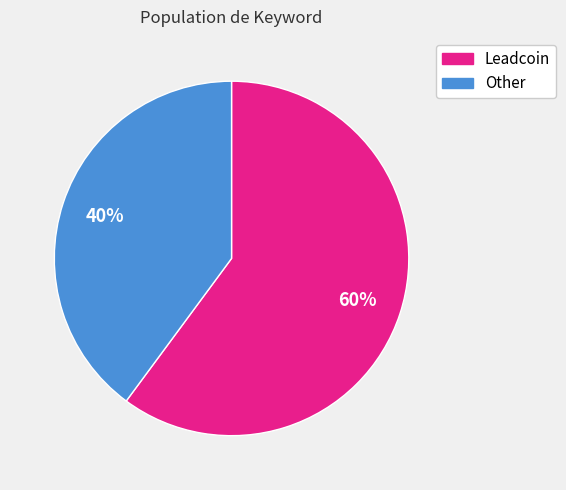

Is it true that Other is 40% of the pie?

True